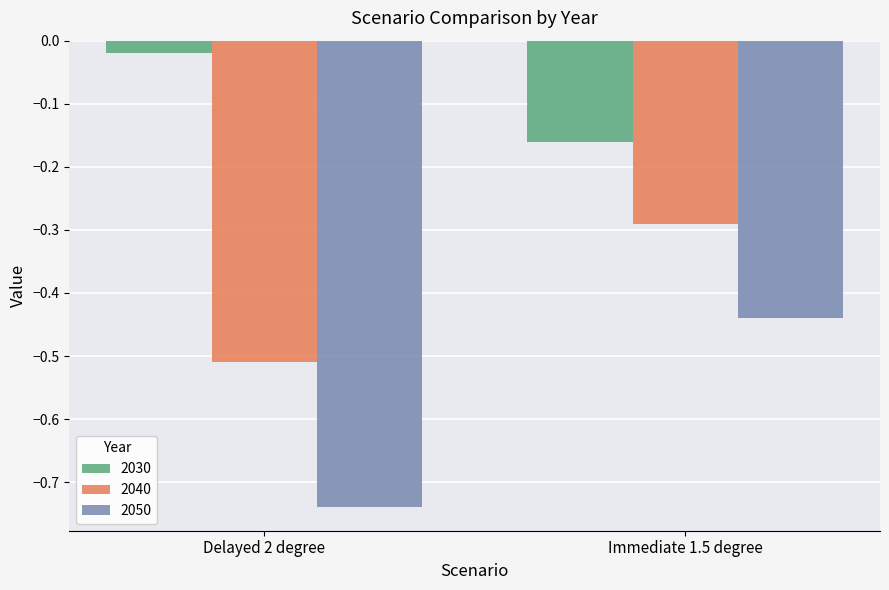

Is the value of 2040 at Immediate 1.5 degree greater than the value of 2050 at Immediate 1.5 degree?

Yes